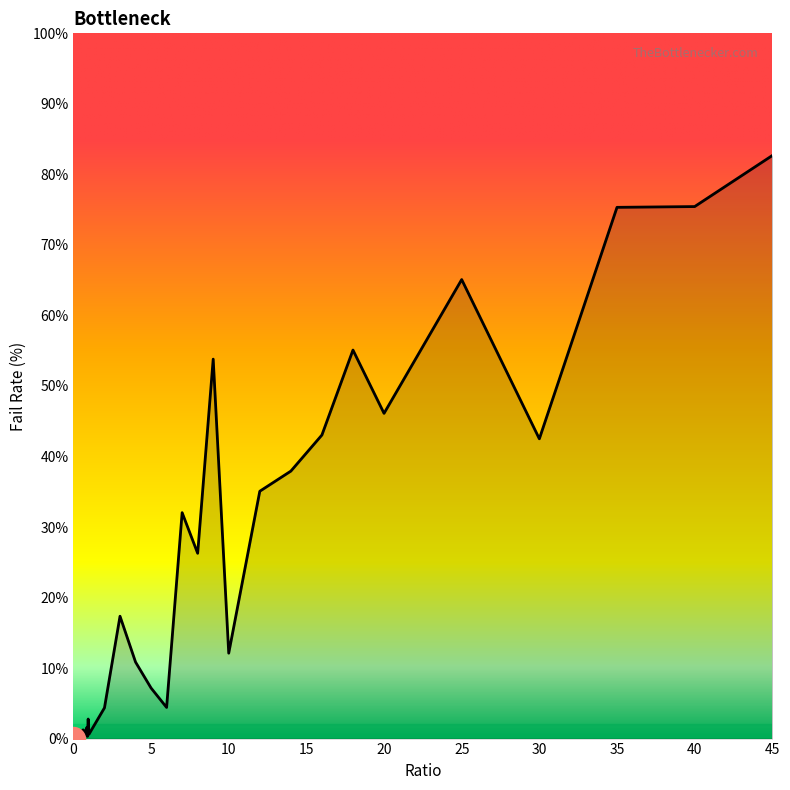

What is the greatest value displayed?

82.7